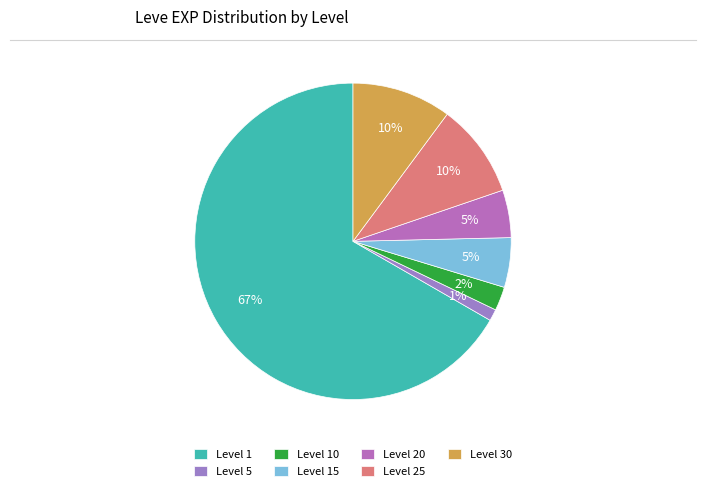

To the nearest percent, what is the average slice percentage?

14%